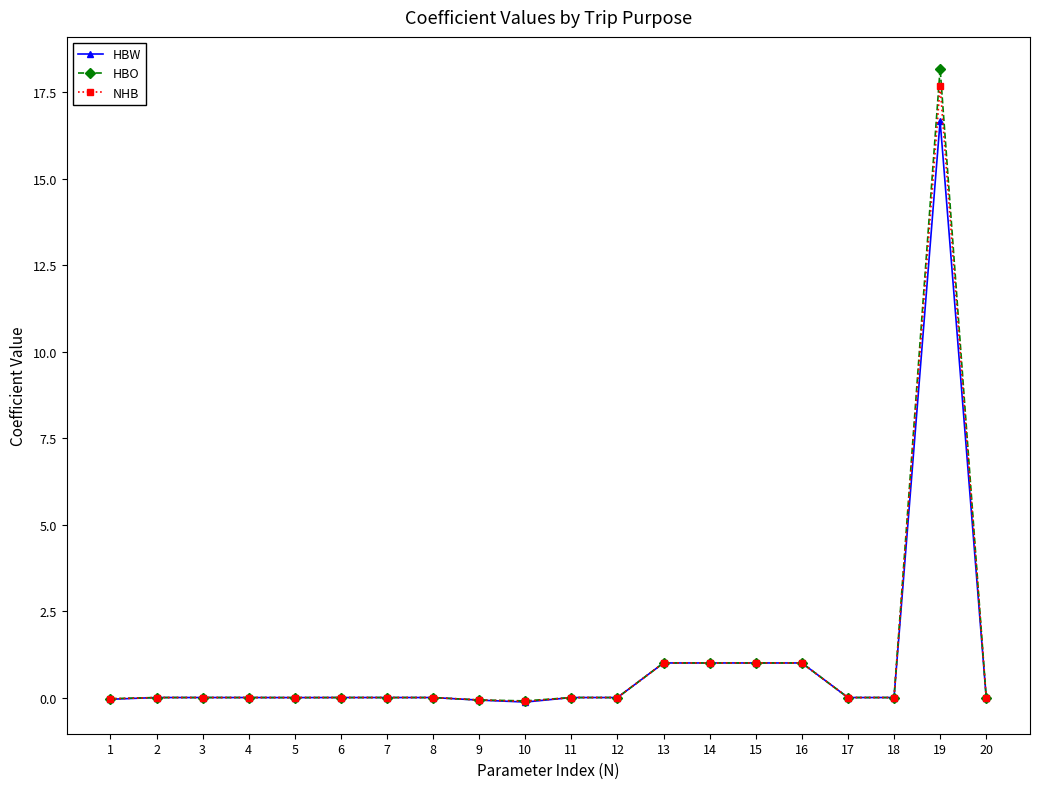

What is the sum of all HBO values?

22.0